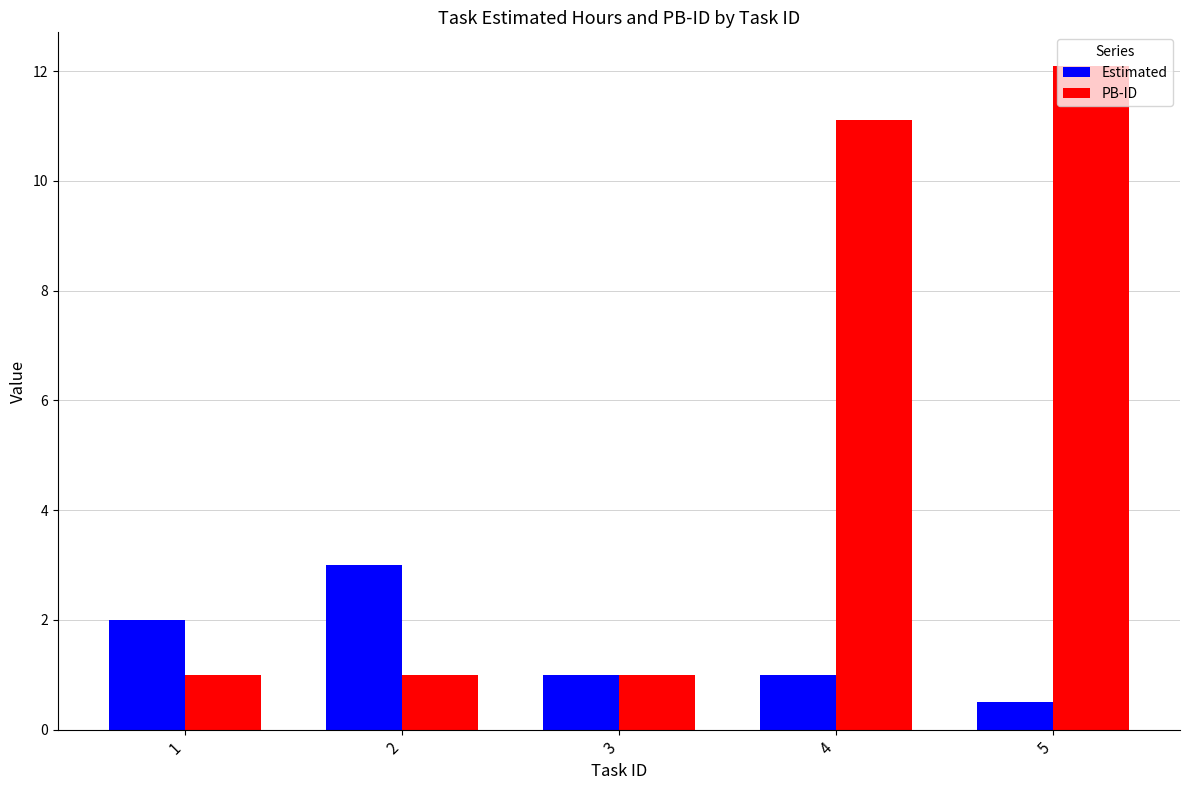

The value of Estimated at 2 is 3.0. True or false?

True